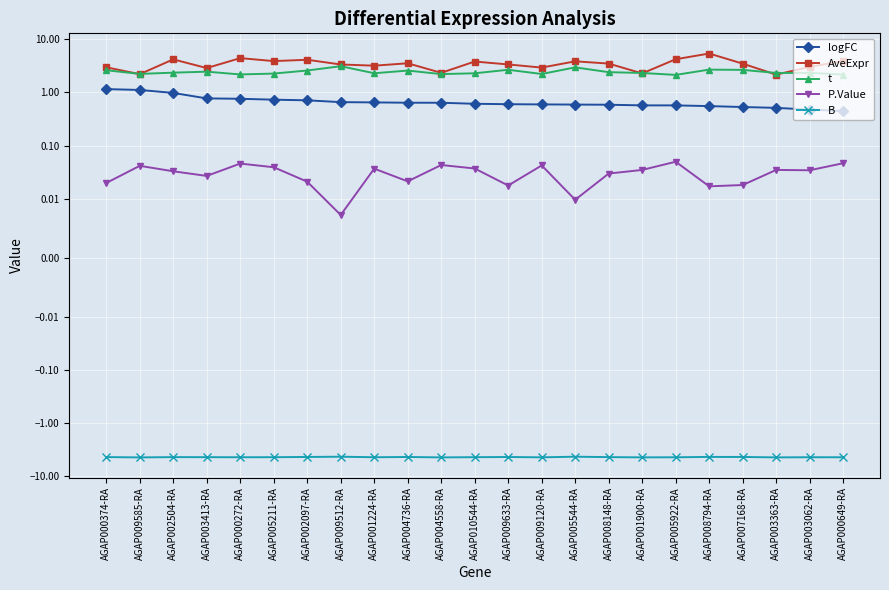

True or false: B and P.Value cross at least once.

False